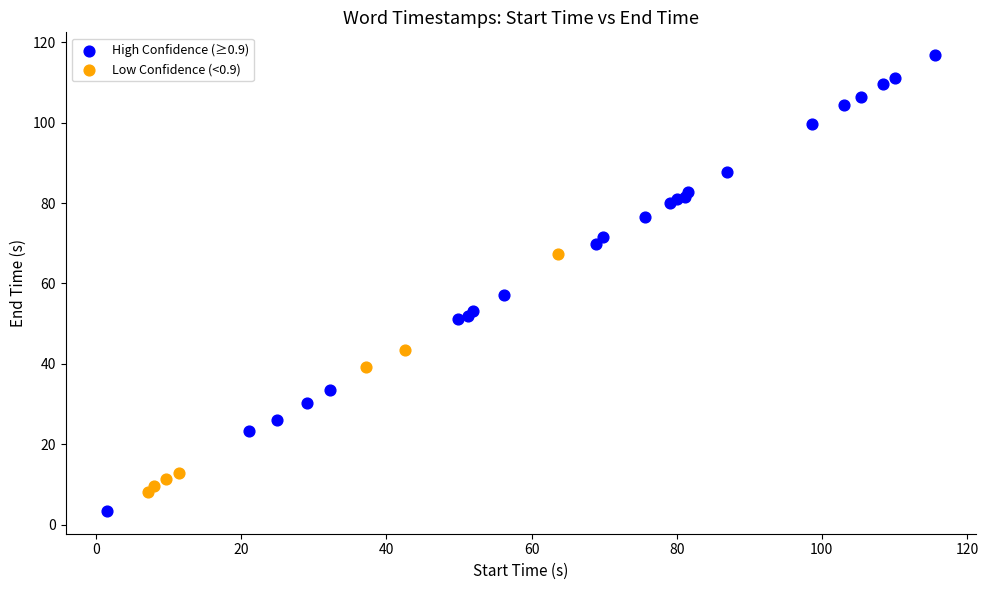

Which series contains the highest Y value?

High Confidence (≥0.9)